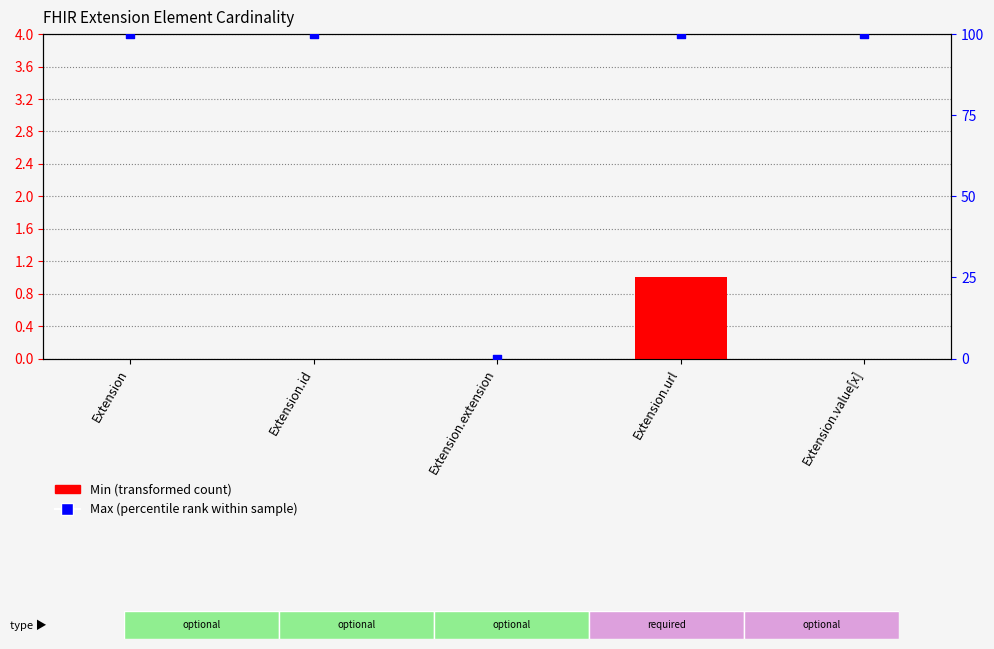

Which series has the largest Y range (max minus min)?

Max (percentile rank)